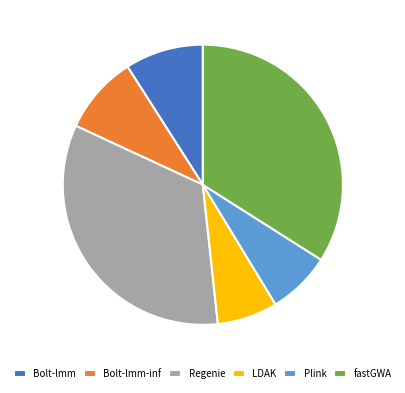

How many segments does this pie chart have?

6